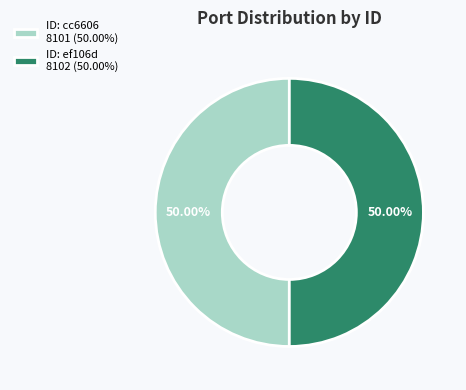

Approximately how many times larger is the value at ID: cc6606 8101 (50.00%) compared to ID: ef106d 8102 (50.00%)?

1.0